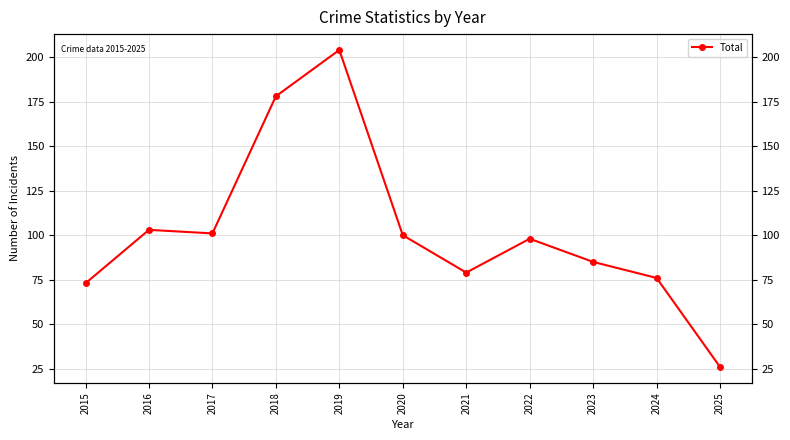

List the labels in order of value, largest first.

2019, 2018, 2016, 2017, 2020, 2022, 2023, 2021, 2024, 2015, 2025